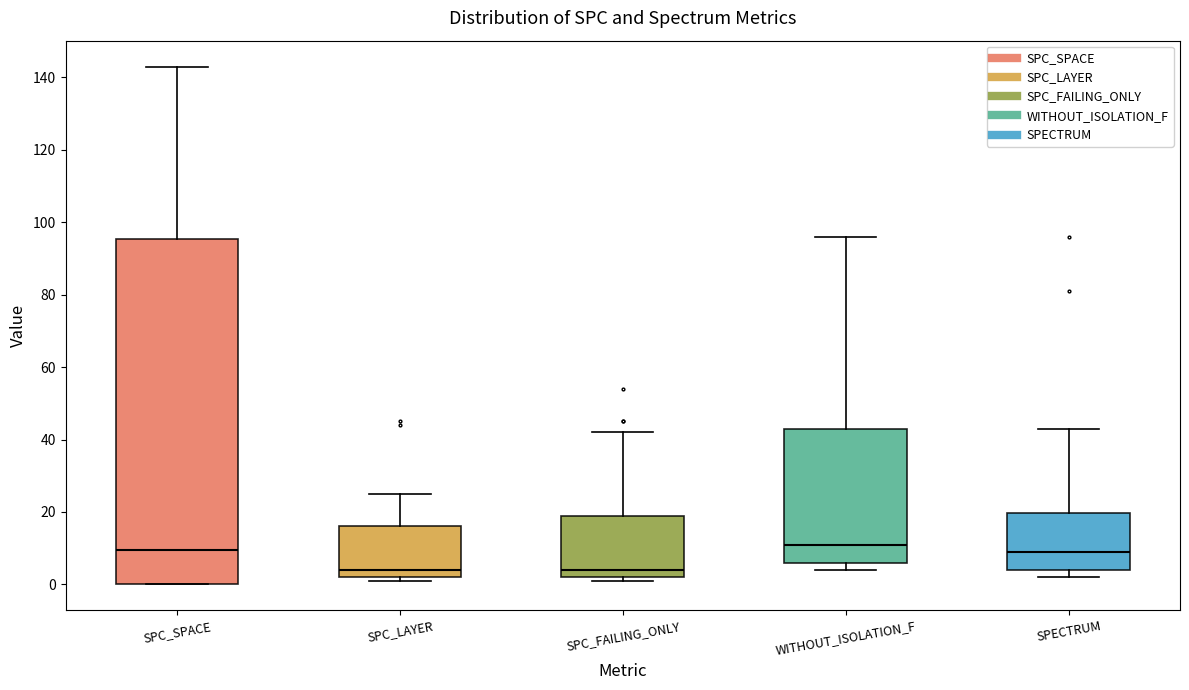

Where does the median line of the box for SPC_LAYER sit on the y-axis? The values are not printed on the chart, so give them approximately, as read against the axis.

4